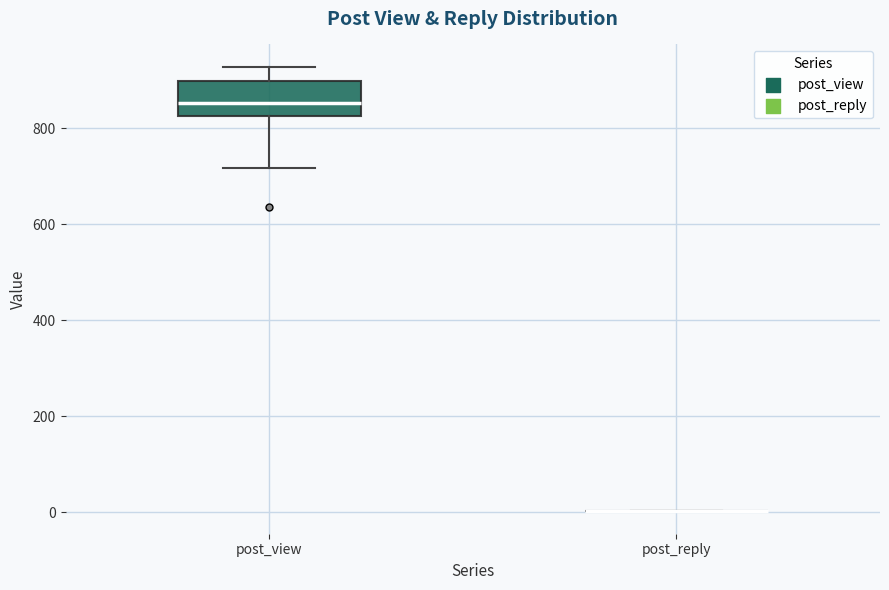

Reading left to right, read every box against the y-axis: the position of its median line, the range the box covers, and the ends of its whiskers. The values are not printed on the chart, so give them approximately, as read against the axis.

post_view: median 860, box 820 to 900, whiskers 720 to 920
post_reply: box collapsed to a line at 0, whiskers 0 to 0